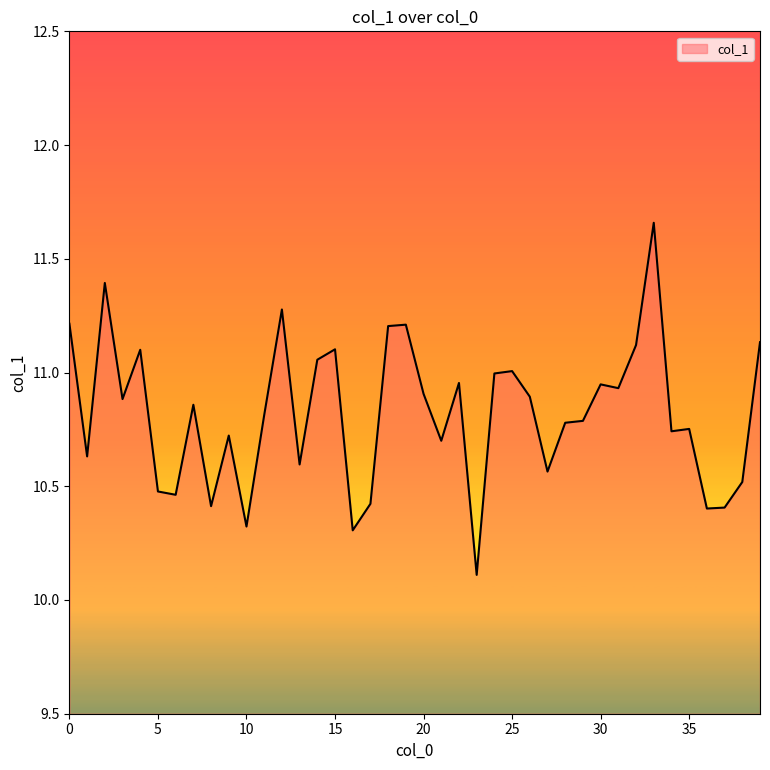

What is the smallest value displayed?

10.1